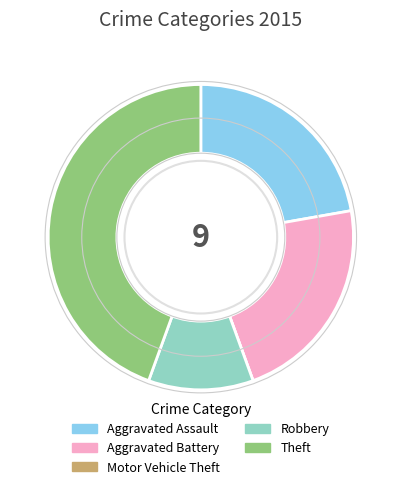

The Theft slice represents 54% of the pie. True or false?

False